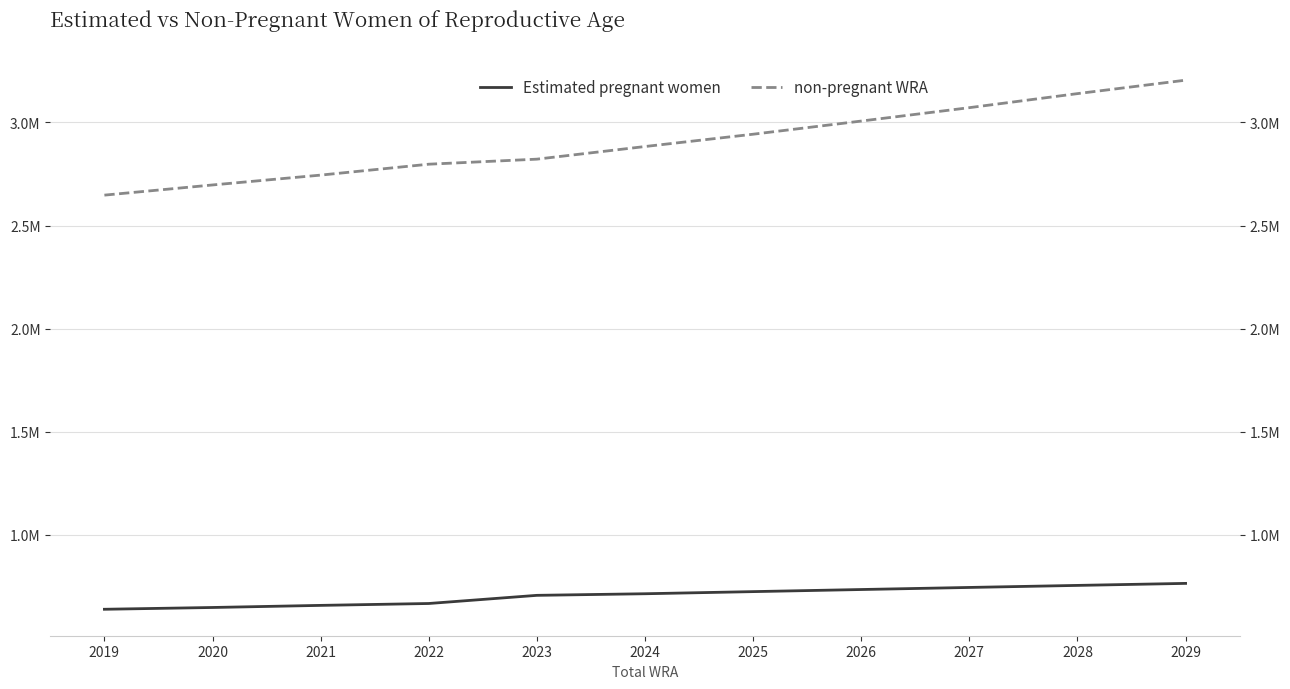

Is it true that Estimated pregnant women equals 321105.8 at 2021?

False